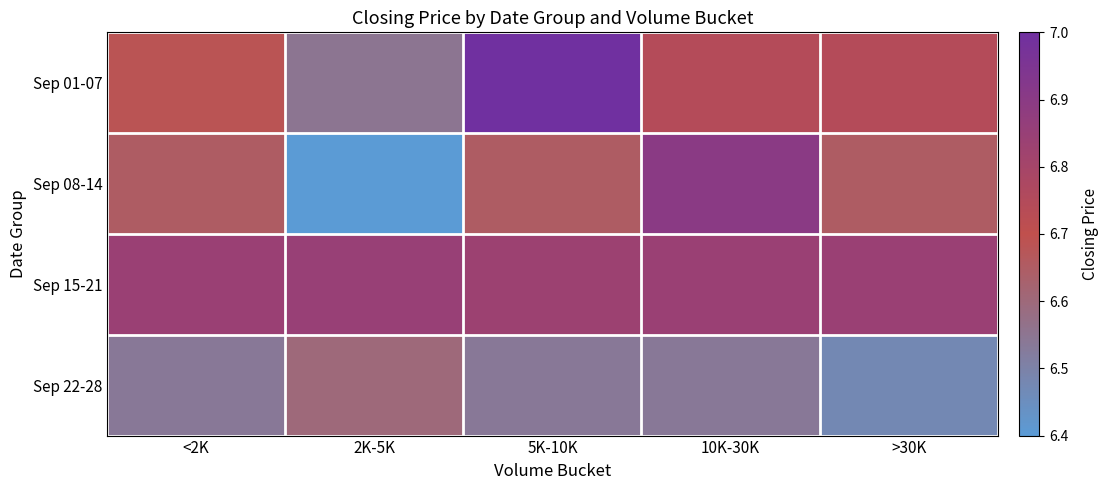

Reading left to right, transcribe all the data shown in this chart.

Sep 01-07: <2K=6.7	2K-5K=6.5	5K-10K=7.0	10K-30K=6.7	>30K=6.7
Sep 08-14: <2K=6.7	2K-5K=6.4	5K-10K=6.7	10K-30K=6.9	>30K=6.7
Sep 15-21: <2K=6.8	2K-5K=6.8	5K-10K=6.8	10K-30K=6.8	>30K=6.8
Sep 22-28: <2K=6.5	2K-5K=6.6	5K-10K=6.5	10K-30K=6.5	>30K=6.5